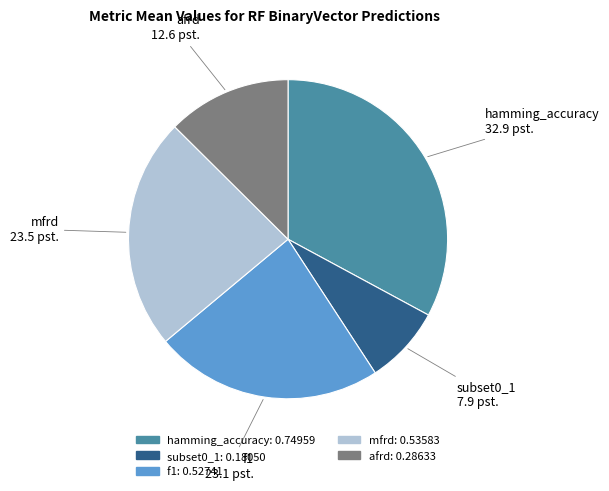

Does afrd account for over 50% of the chart?

No